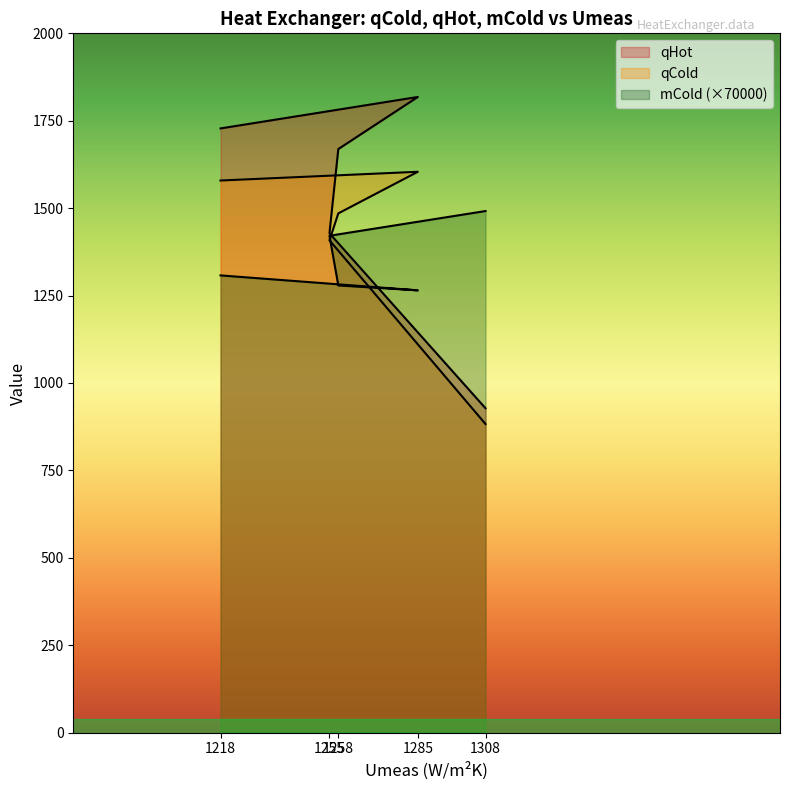

At how many categories does at least one series exceed 1246?

5